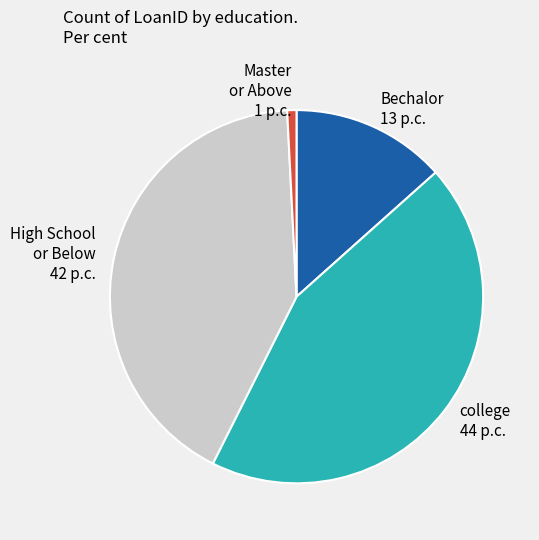

Does college 44 p.c. represent more than half of the total?

No